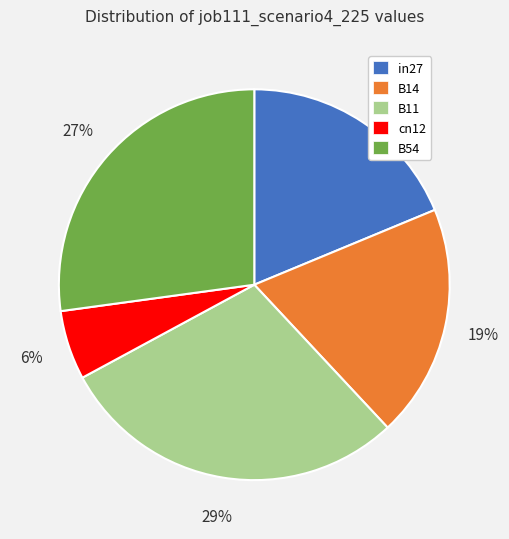

To the nearest percent, what is the difference between the cn12 and B54 slice percentages?

21%